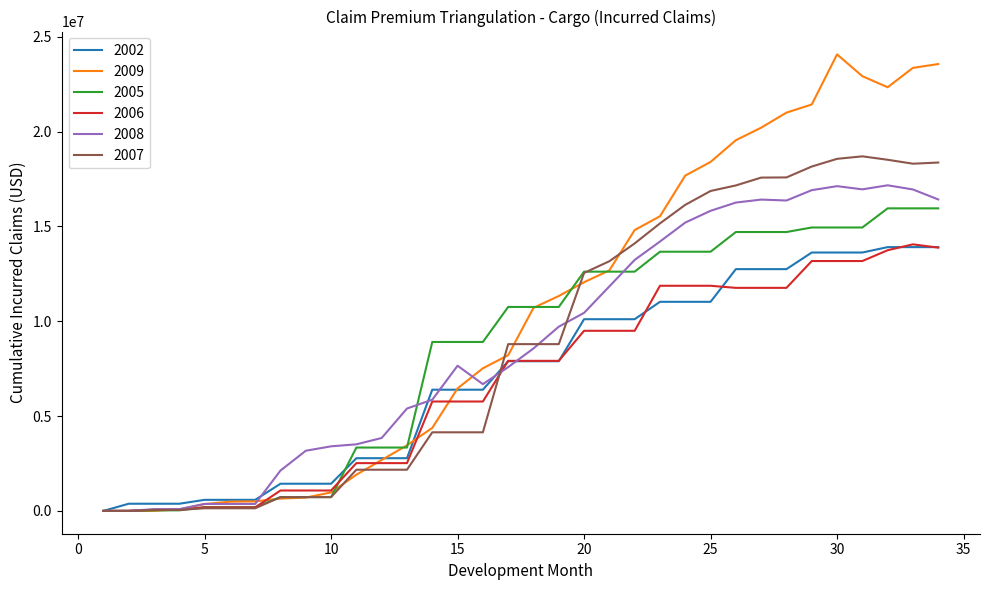

Which series has the widest spread of values?

2009